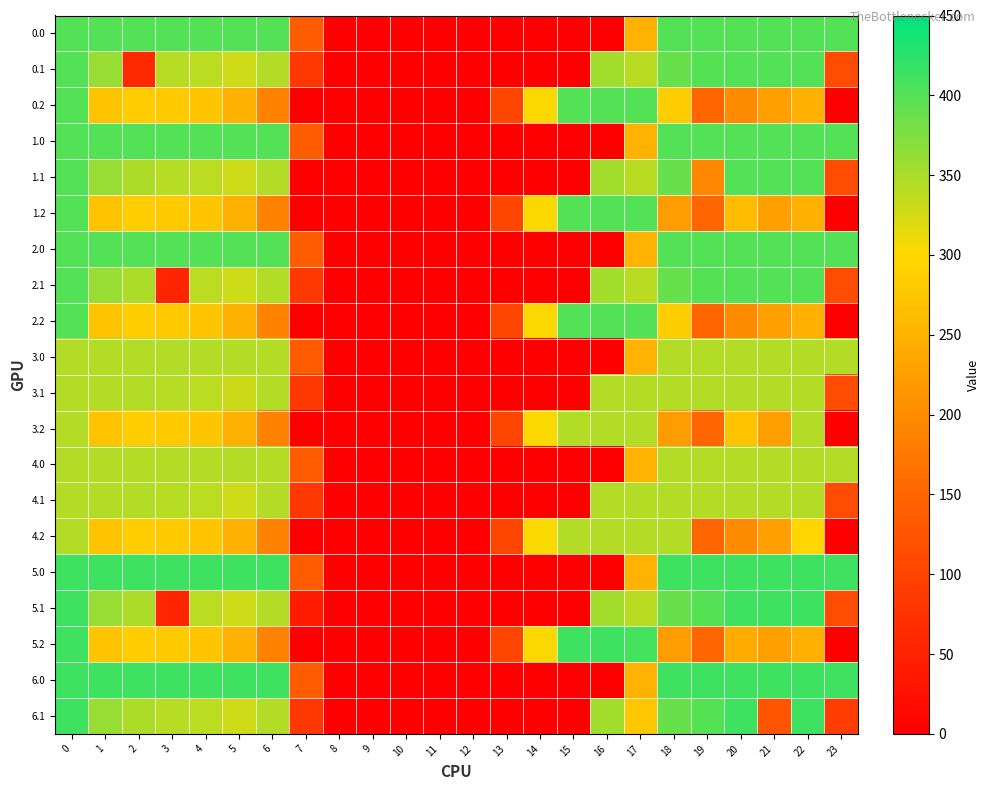

Rank the series by their maximum value, from lowest to highest.

3.0, 3.1, 3.2, 4.0, 4.1, 4.2, 0.0, 0.1, 0.2, 1.0, 1.1, 1.2, 2.0, 2.1, 2.2, 5.0, 5.1, 5.2, 6.0, 6.1